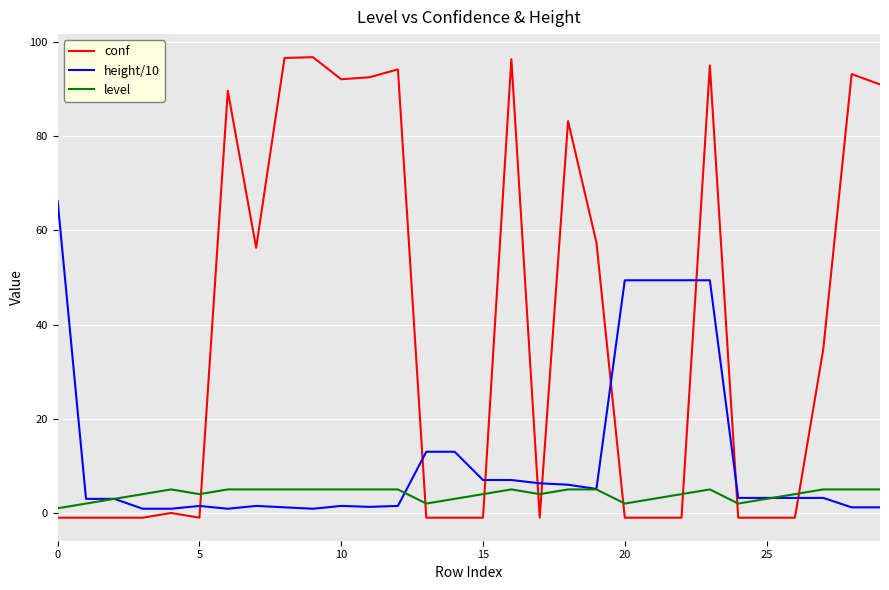

Which series has the largest total across all categories?

conf